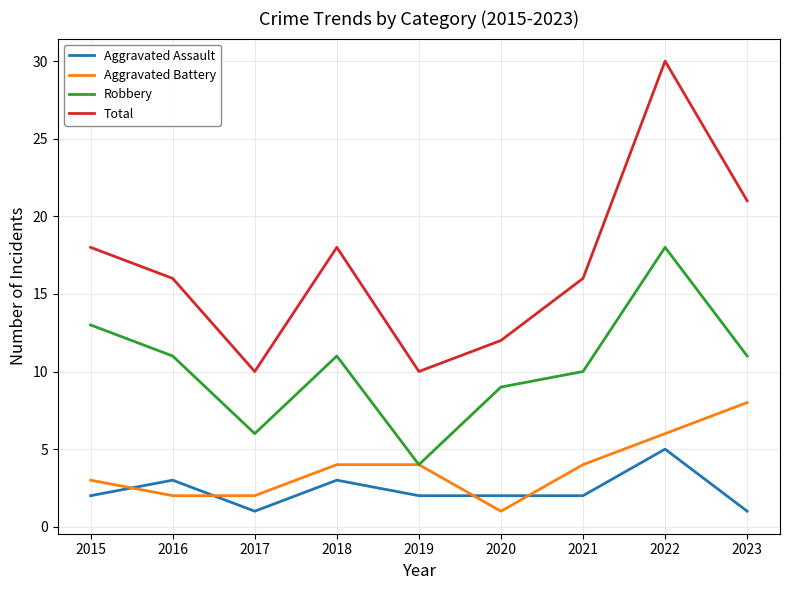

True or false: Aggravated Assault and Robbery cross at least once.

False